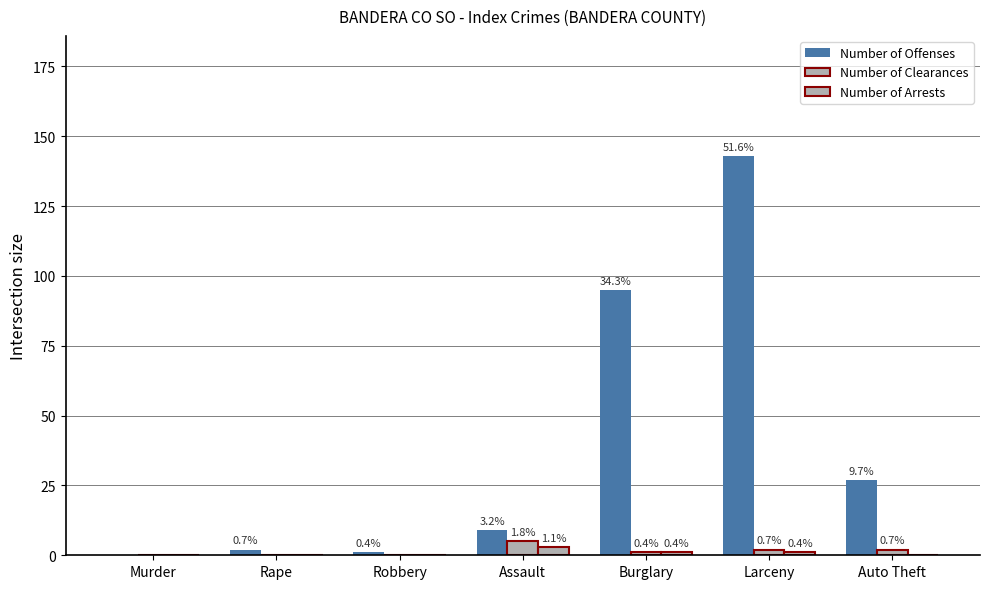

What is the spread (max minus min) of values at Rape?

2